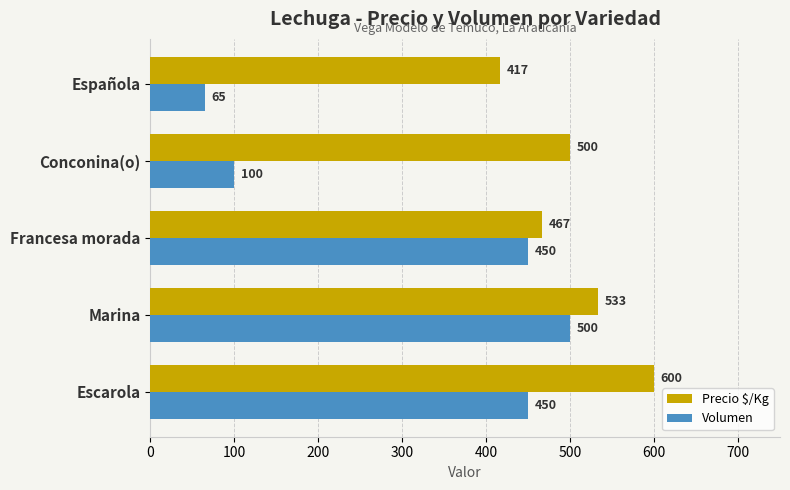

How many data points in Volumen are less than 450?

2